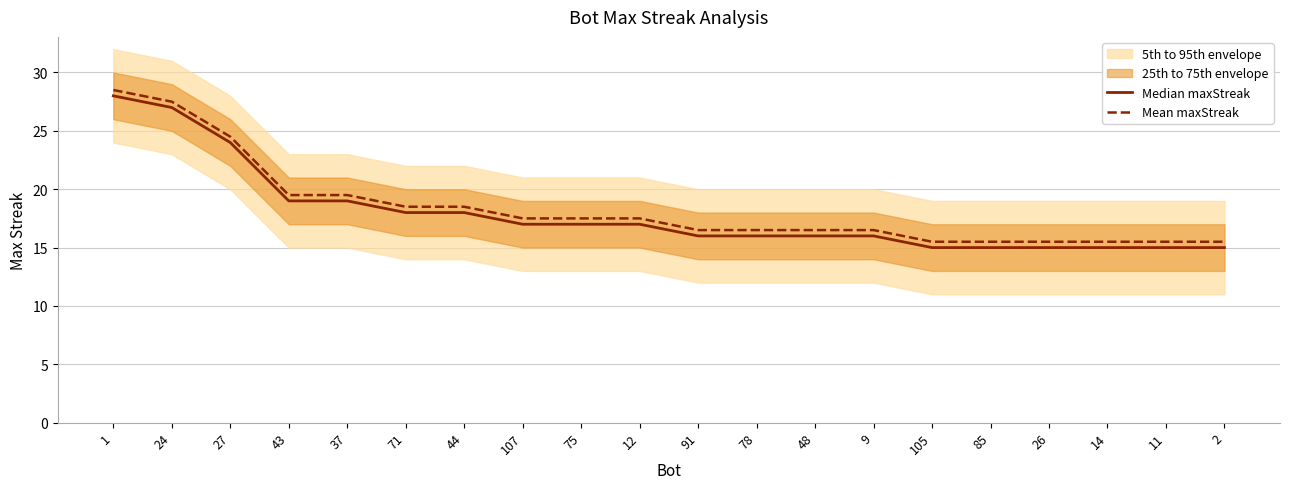

Which series has the largest range (max minus min)?

Median maxStreak